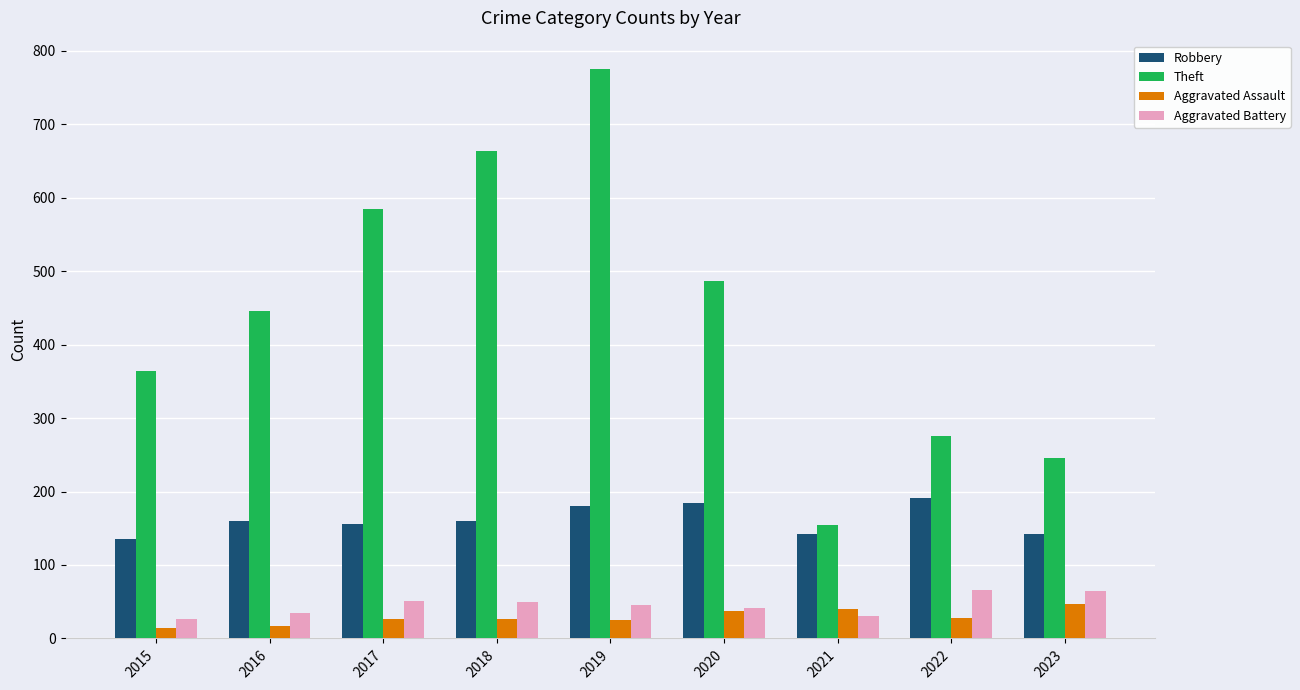

At which category is the sum across all series the highest?

2019